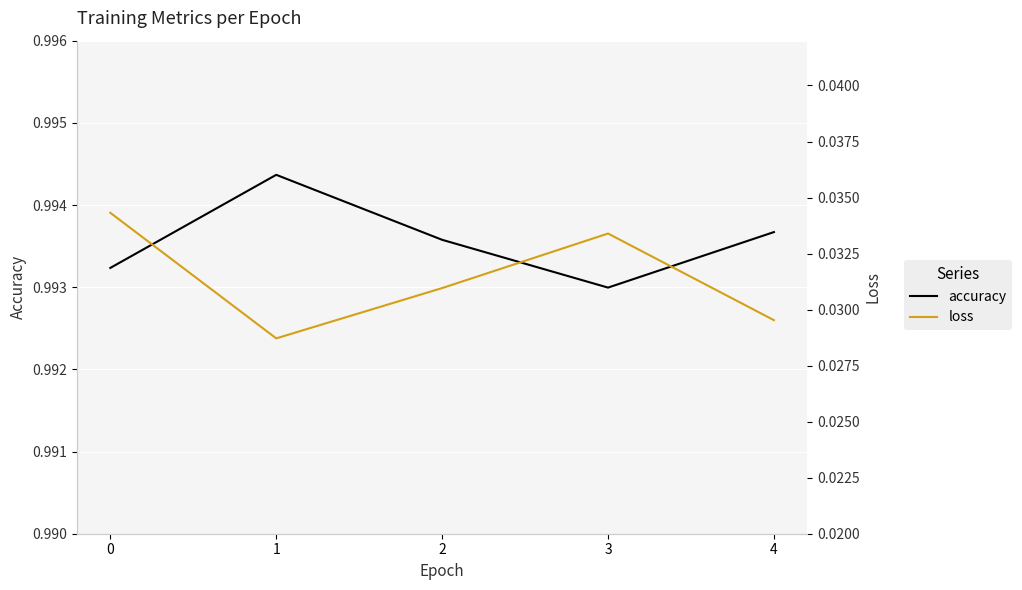

The value of loss at 0 is 0.0. True or false?

False